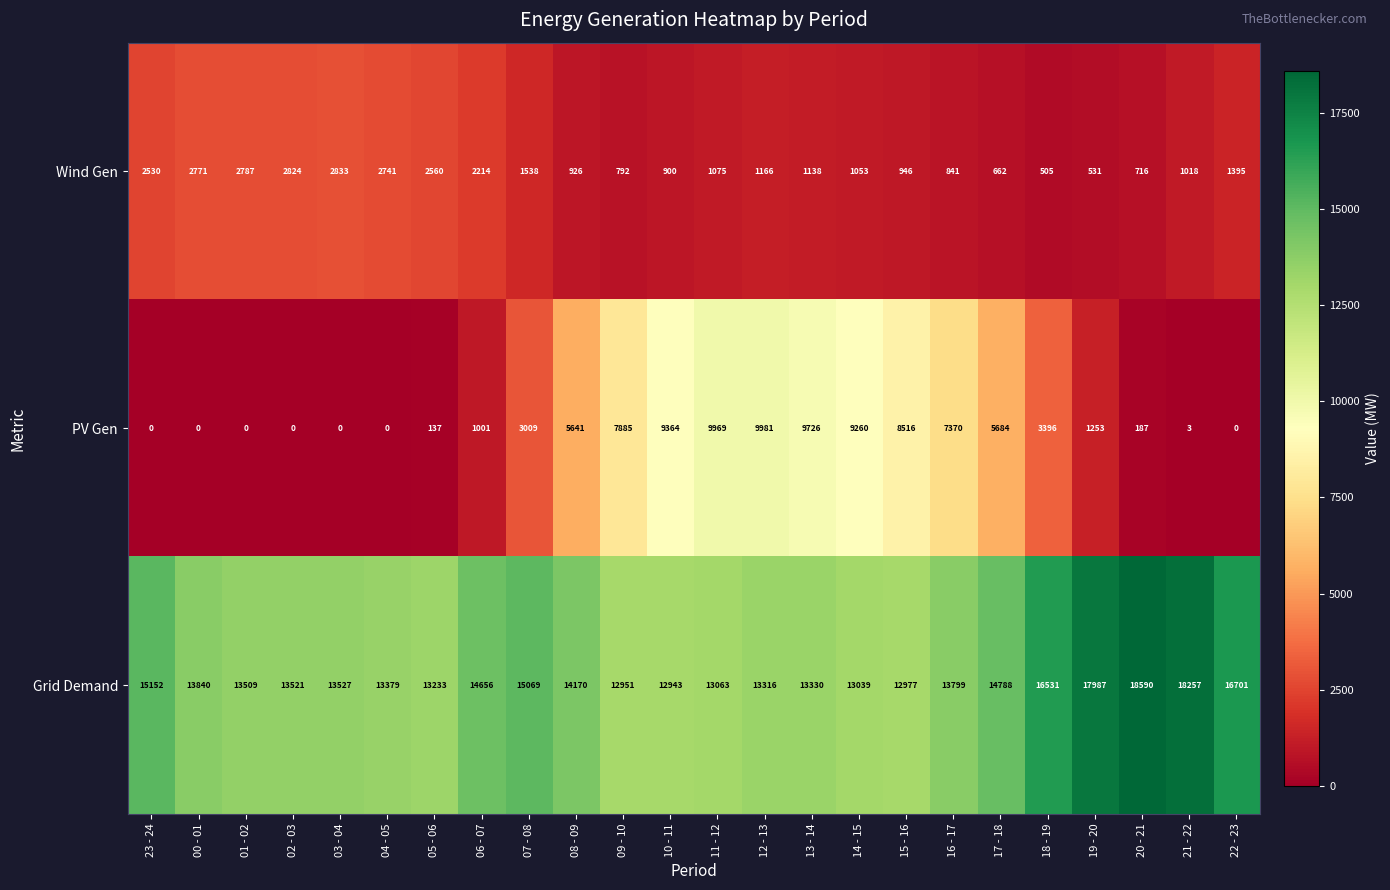

Which series has the widest spread of values?

PV Gen